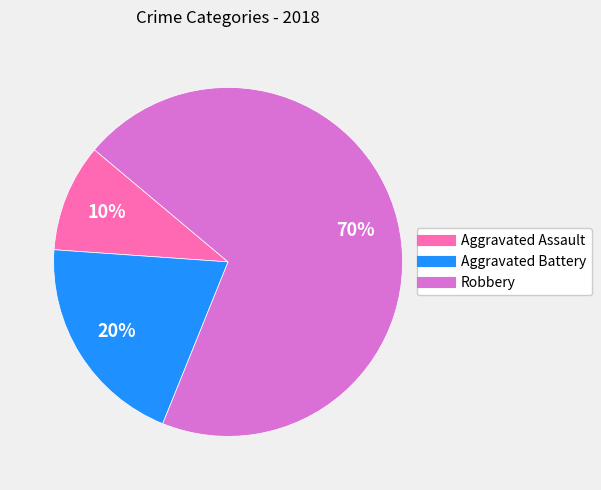

Between Robbery and Aggravated Battery, which is larger?

Robbery